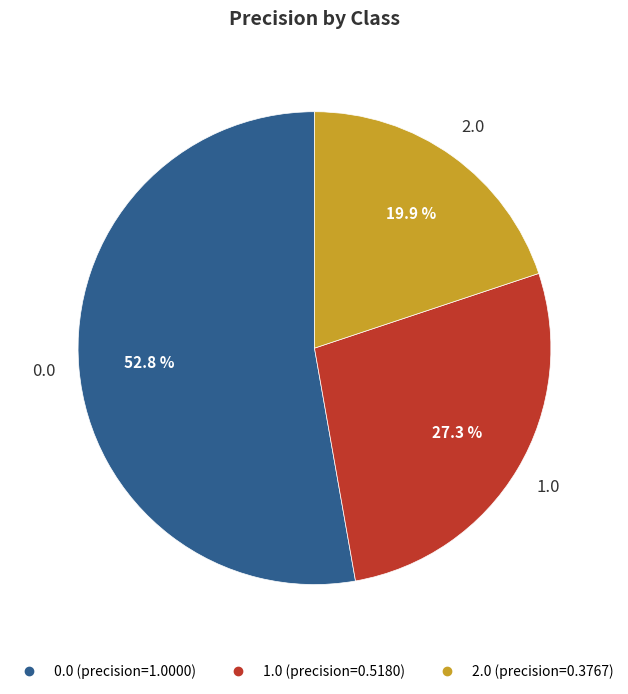

To the nearest percent, what is the difference between the largest and smallest slice percentages?

33%